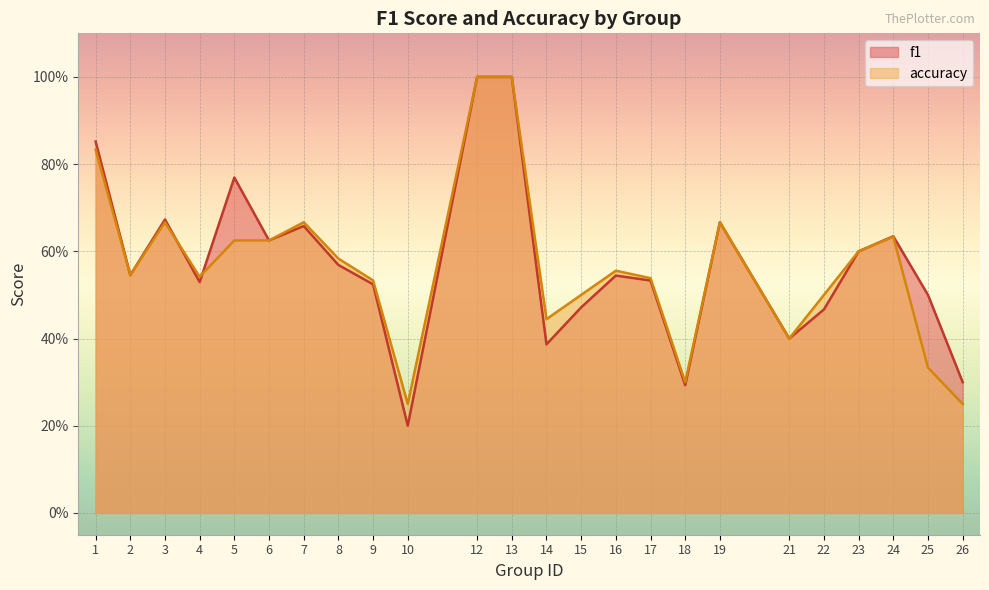

Reading right to left, transcribe all the data shown in this chart.

f1: 26=0.3	25=0.5	24=0.6	23=0.6	22=0.5	21=0.4	19=0.7	18=0.3	17=0.5	16=0.5	15=0.5	14=0.4	13=1.0	12=1.0	10=0.2	9=0.5	8=0.6	7=0.7	6=0.6	5=0.8	4=0.5	3=0.7	2=0.5	1=0.9
accuracy: 26=0.2	25=0.3	24=0.6	23=0.6	22=0.5	21=0.4	19=0.7	18=0.3	17=0.5	16=0.6	15=0.5	14=0.4	13=1.0	12=1.0	10=0.2	9=0.5	8=0.6	7=0.7	6=0.6	5=0.6	4=0.5	3=0.7	2=0.5	1=0.8